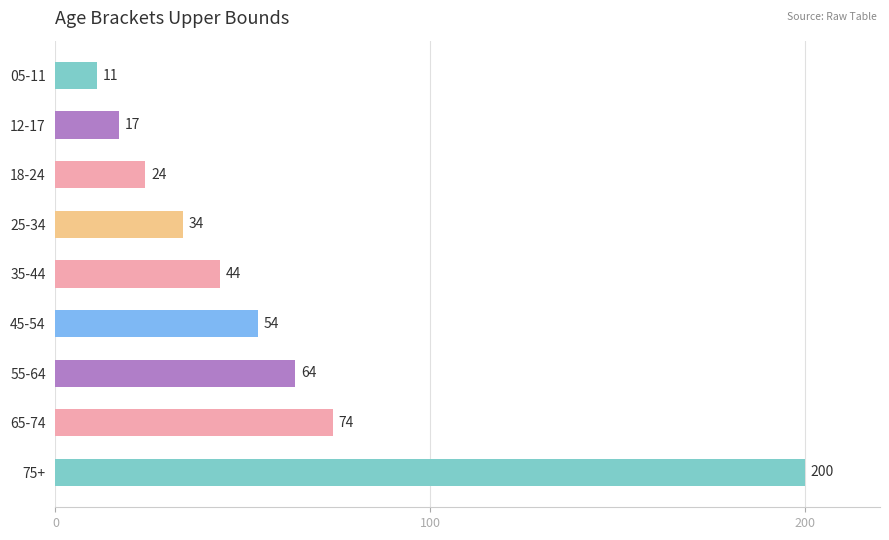

True or false: the data shows 44 at 35-44.

True